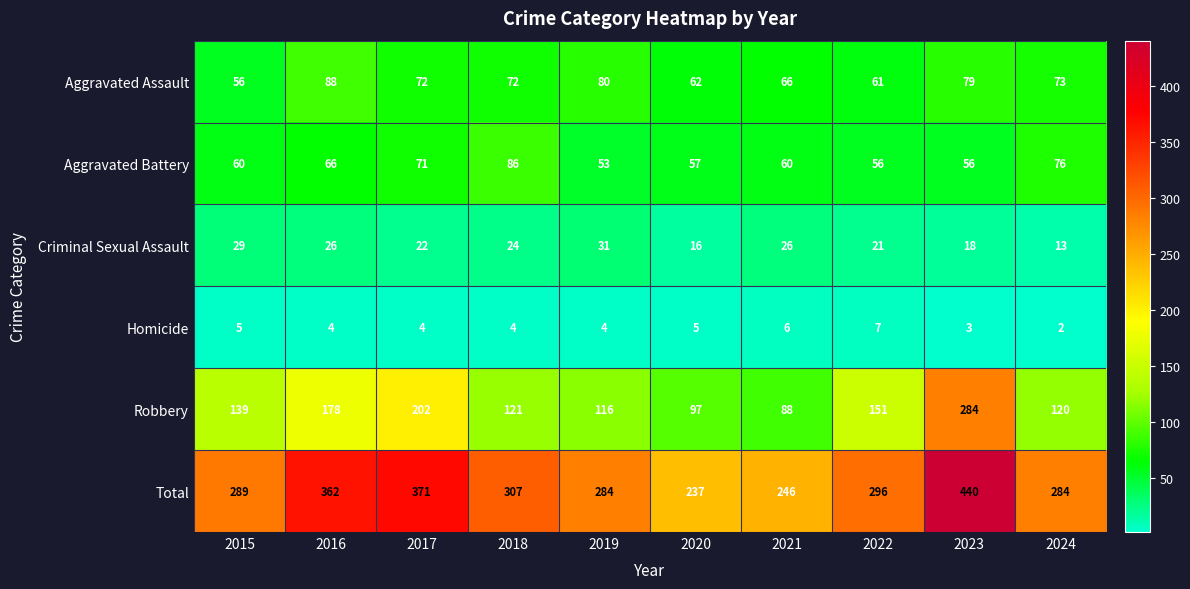

What is the sum of the Robbery values at 2019 and 2016?

294